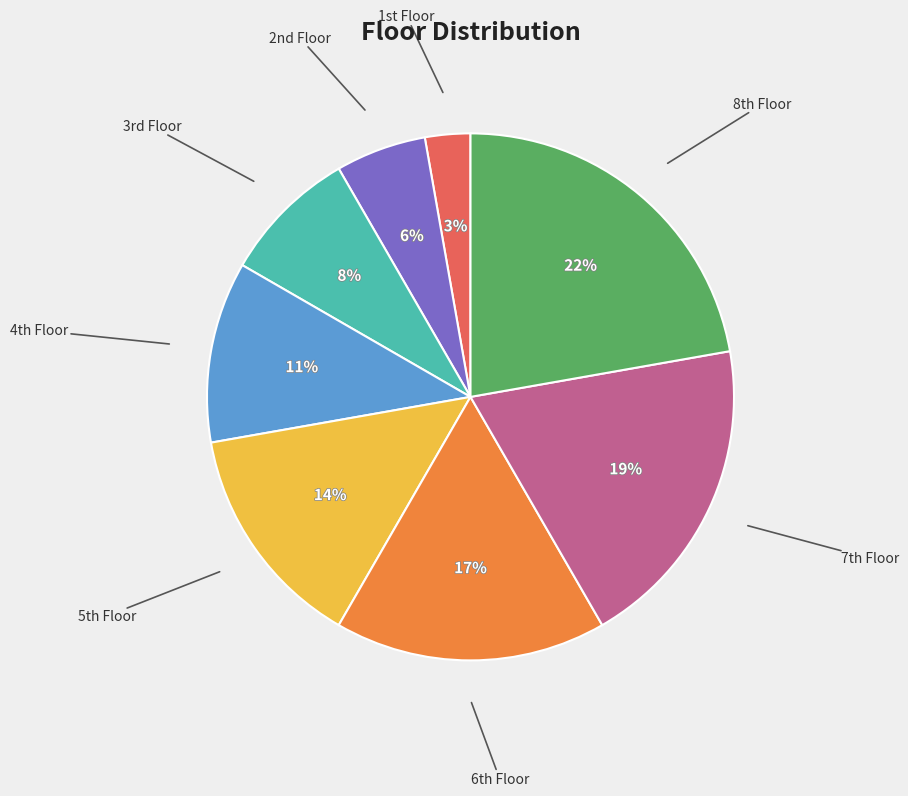

How many segments does this pie chart have?

8